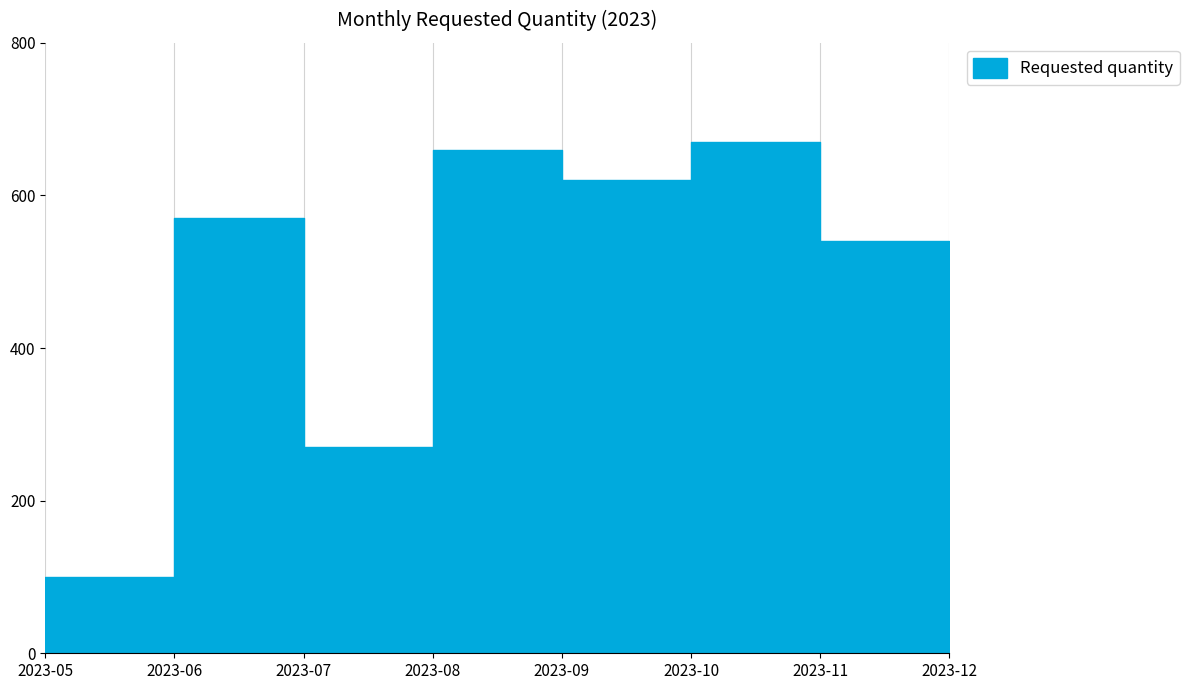

How many data points does each series have?

8